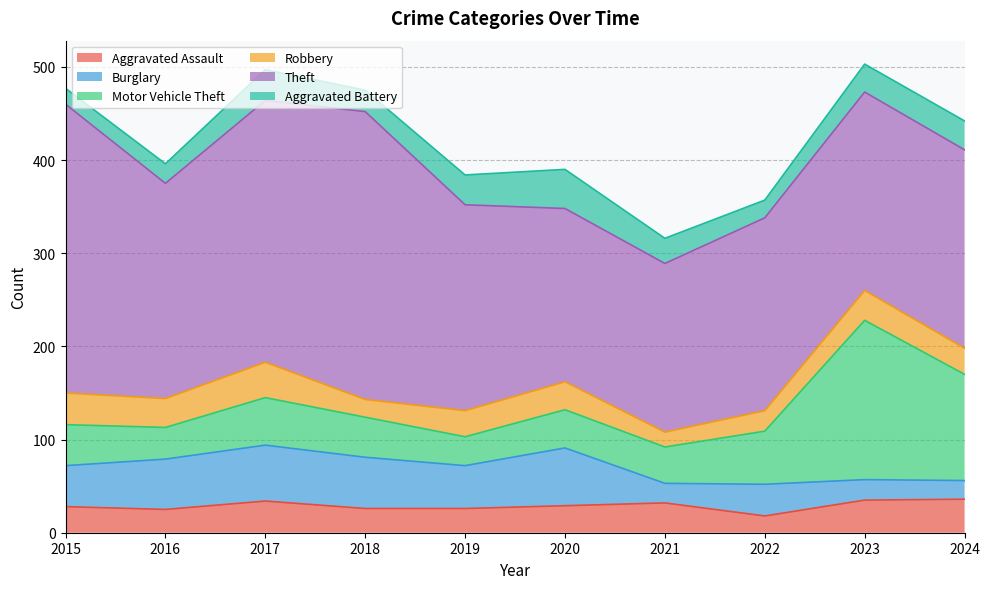

What is the value of the Motor Vehicle Theft point at the 6th from the left?

41